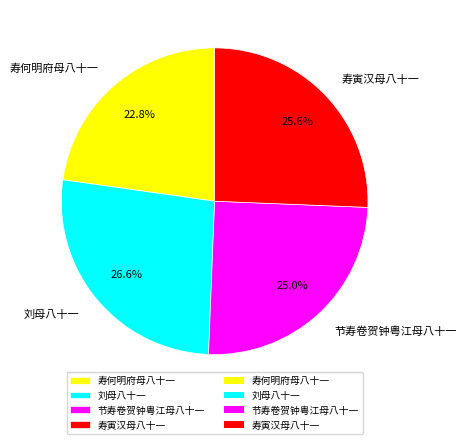

Between 寿寅汉母八十一 and 刘母八十一, which is larger?

刘母八十一